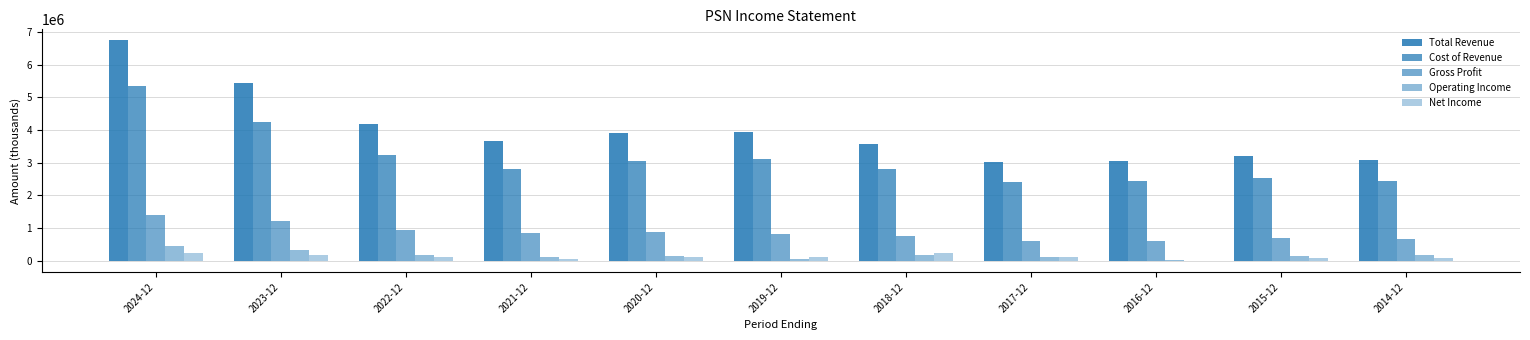

Count the number of categories in the chart.

11